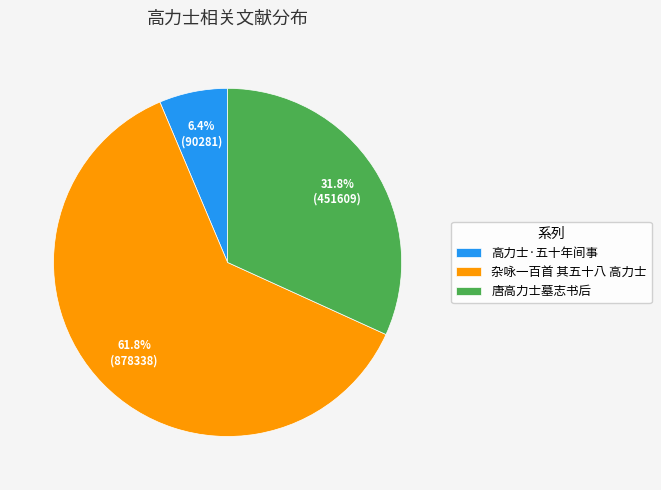

Which slice is the largest?

杂咏一百首 其五十八 高力士